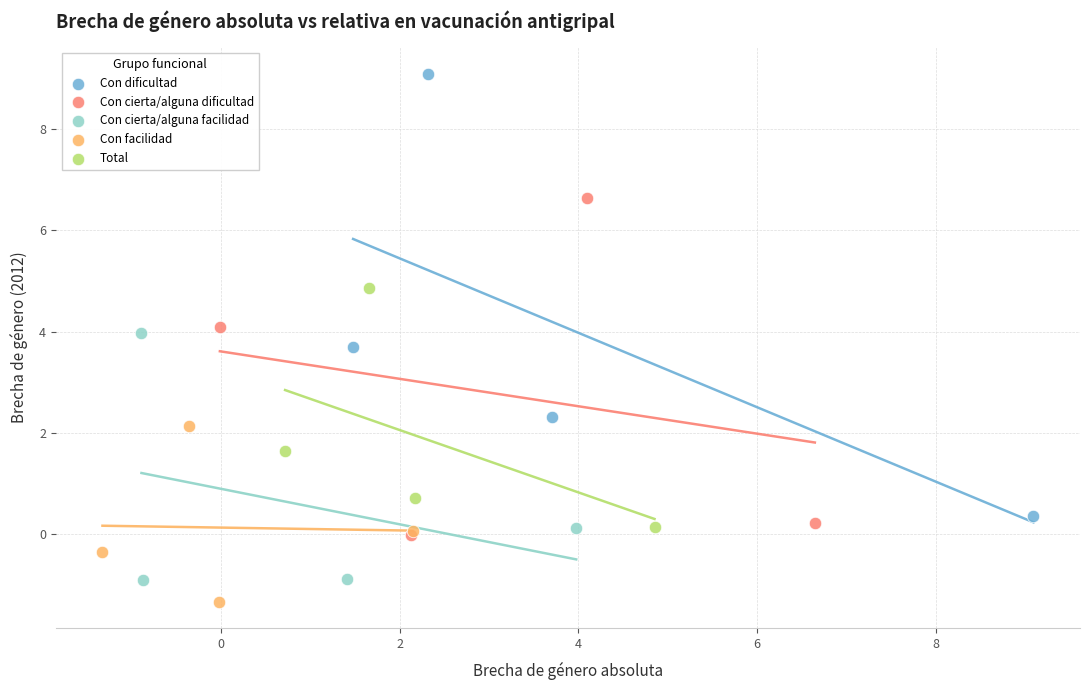

Which series reaches the maximum Y coordinate?

Con dificultad